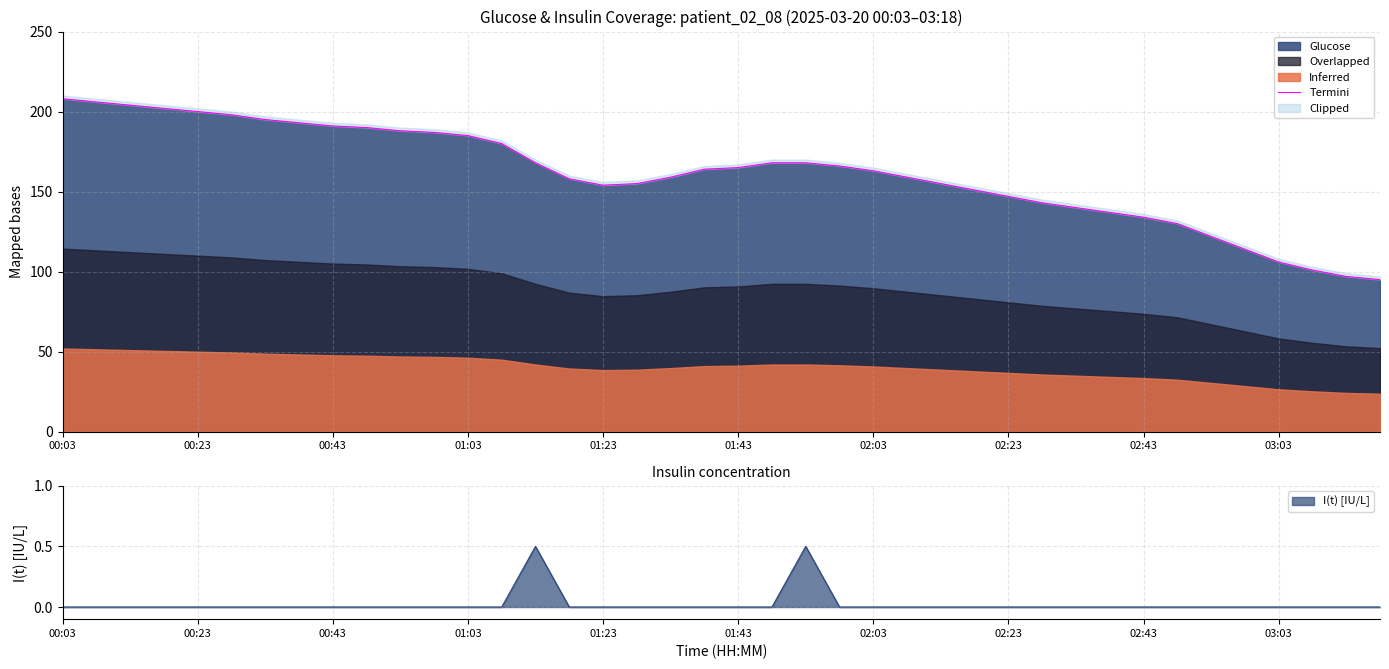

Is it true that I(t) [IU/L] equals -0.2 at 01:03?

False